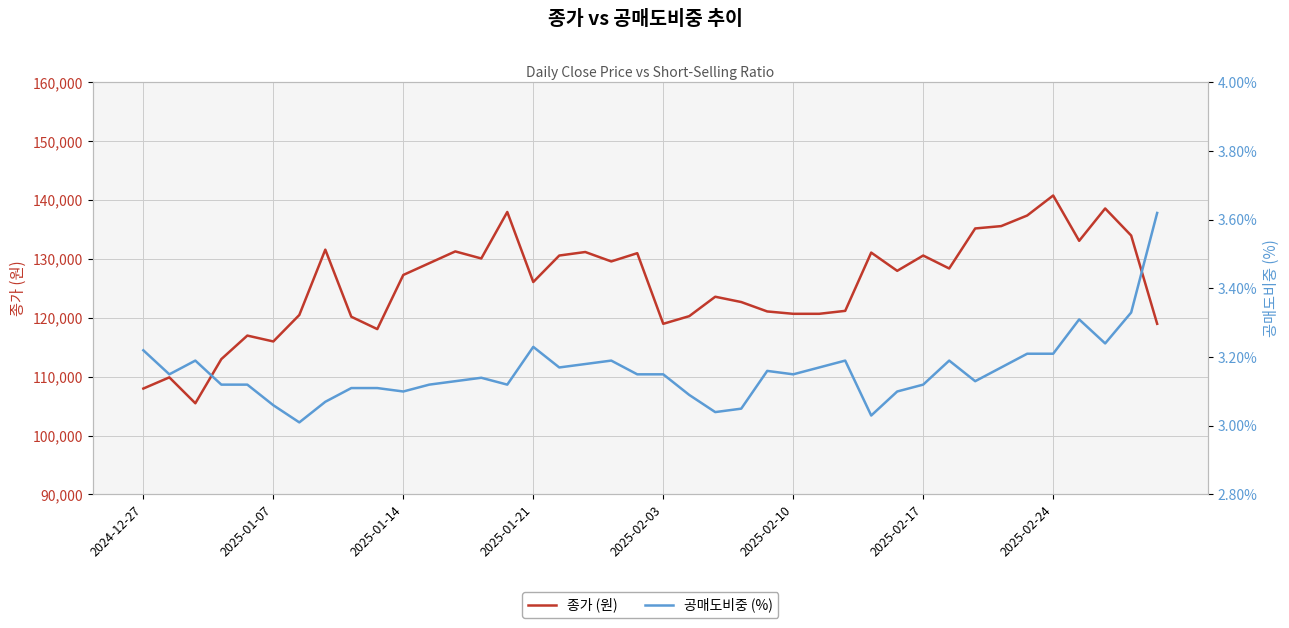

True or false: 종가 (원) and 공매도비중 (%) cross at least once.

False